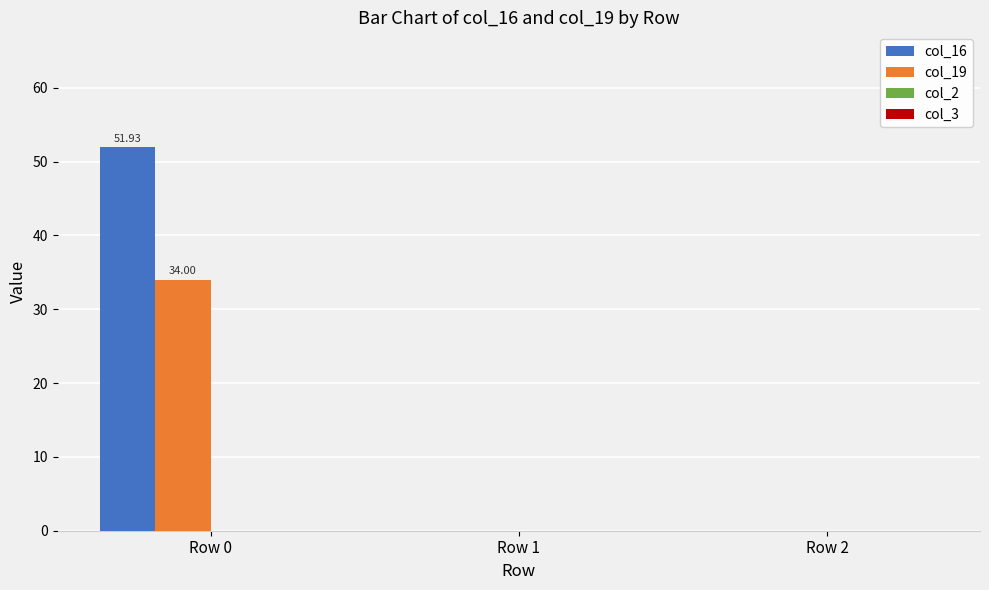

Which series has the largest total across all categories?

col_16